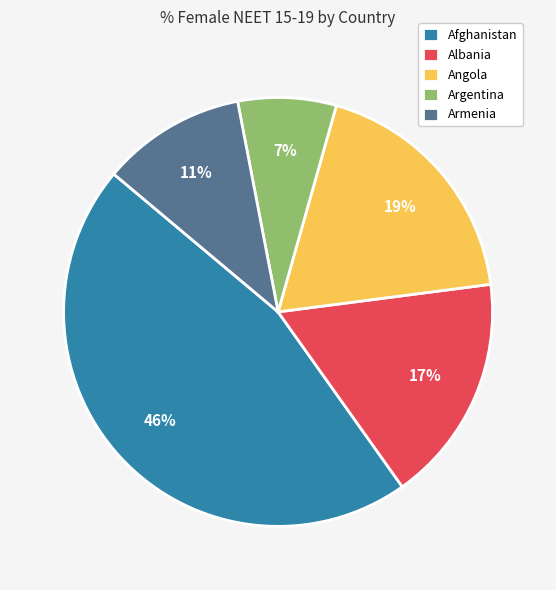

Between Argentina and Albania, which is larger?

Albania